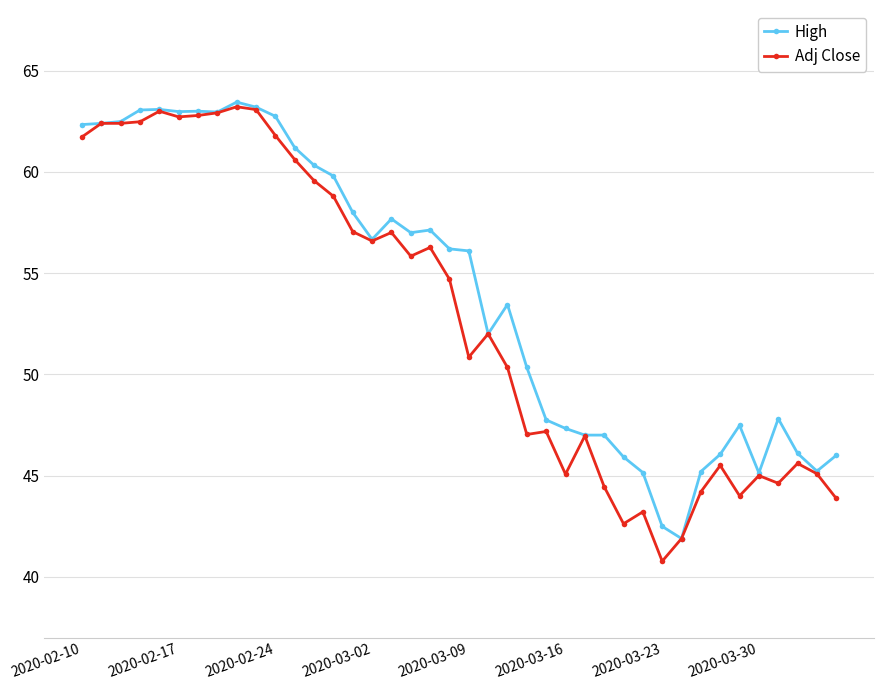

What is the maximum value for High?

63.5